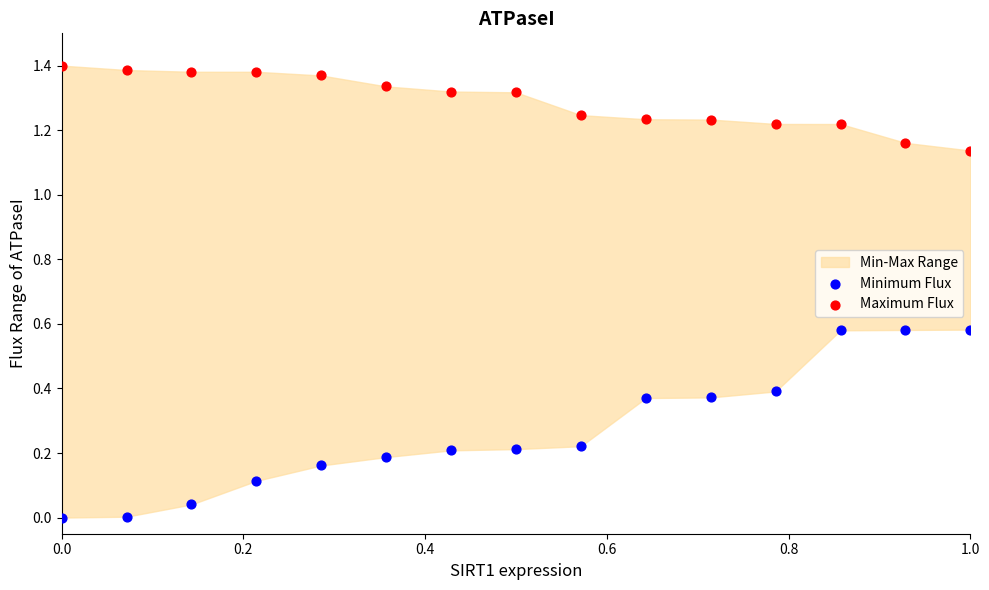

Which series has the widest spread of Y values?

Minimum Flux